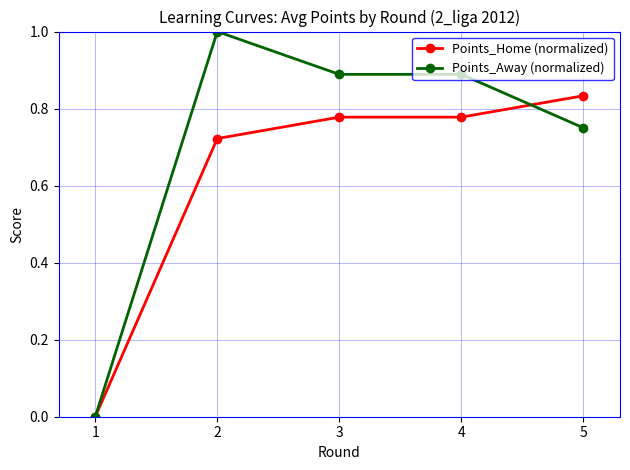

Does the chart display data point markers on the line(s)?

Yes